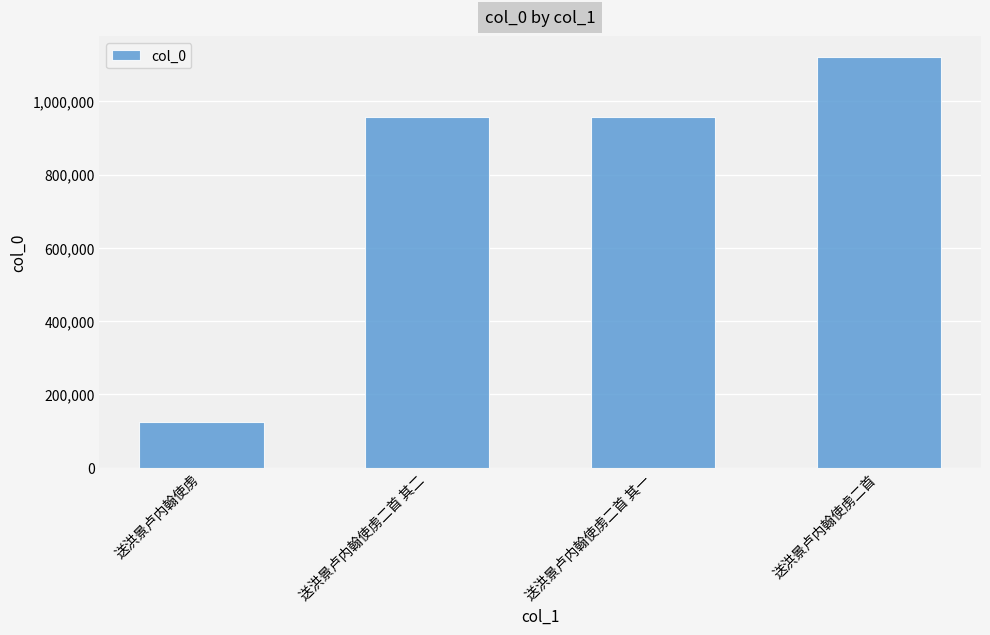

Count the number of categories in the chart.

4